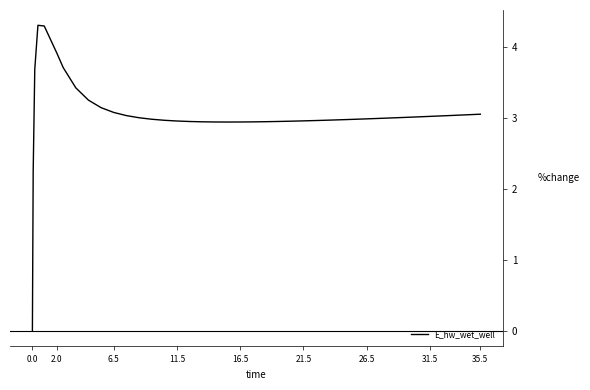

What is the difference between the maximum and minimum values?

4.3